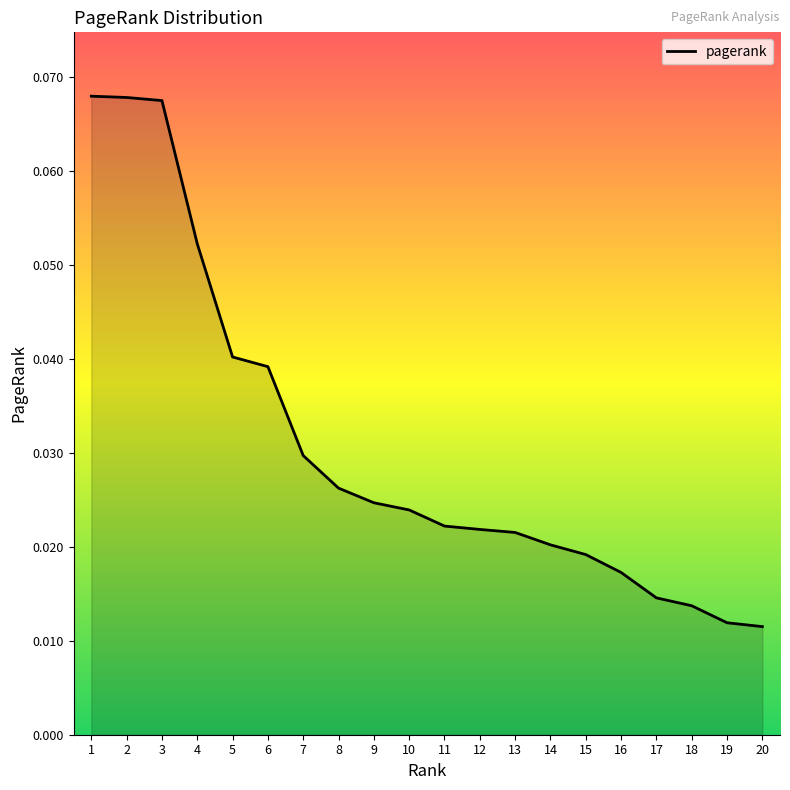

The chart shows a value of 0.0 at 2. True or false?

False